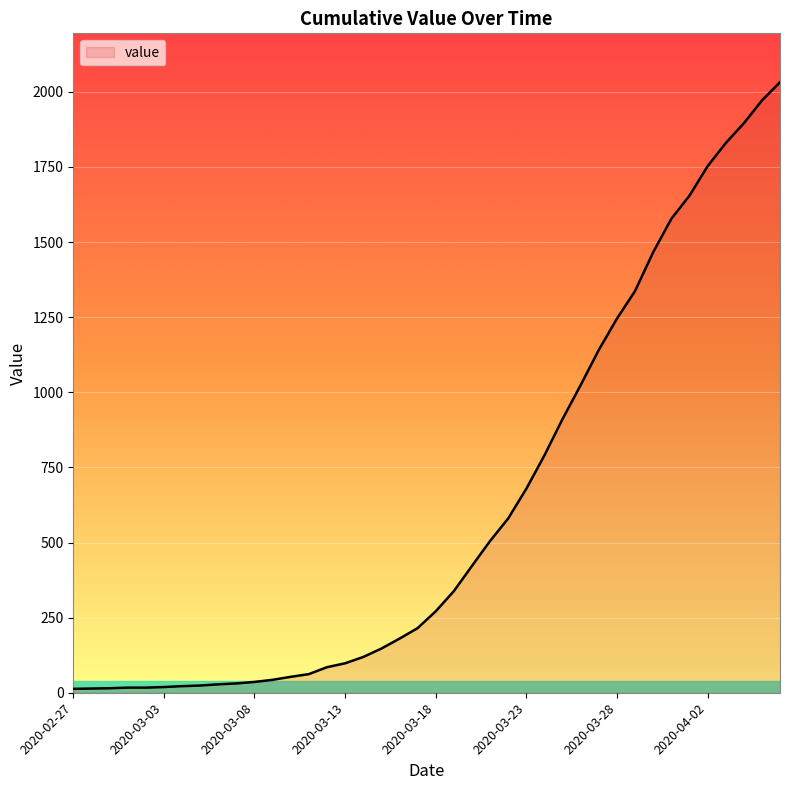

What is the sum of all values?

24657